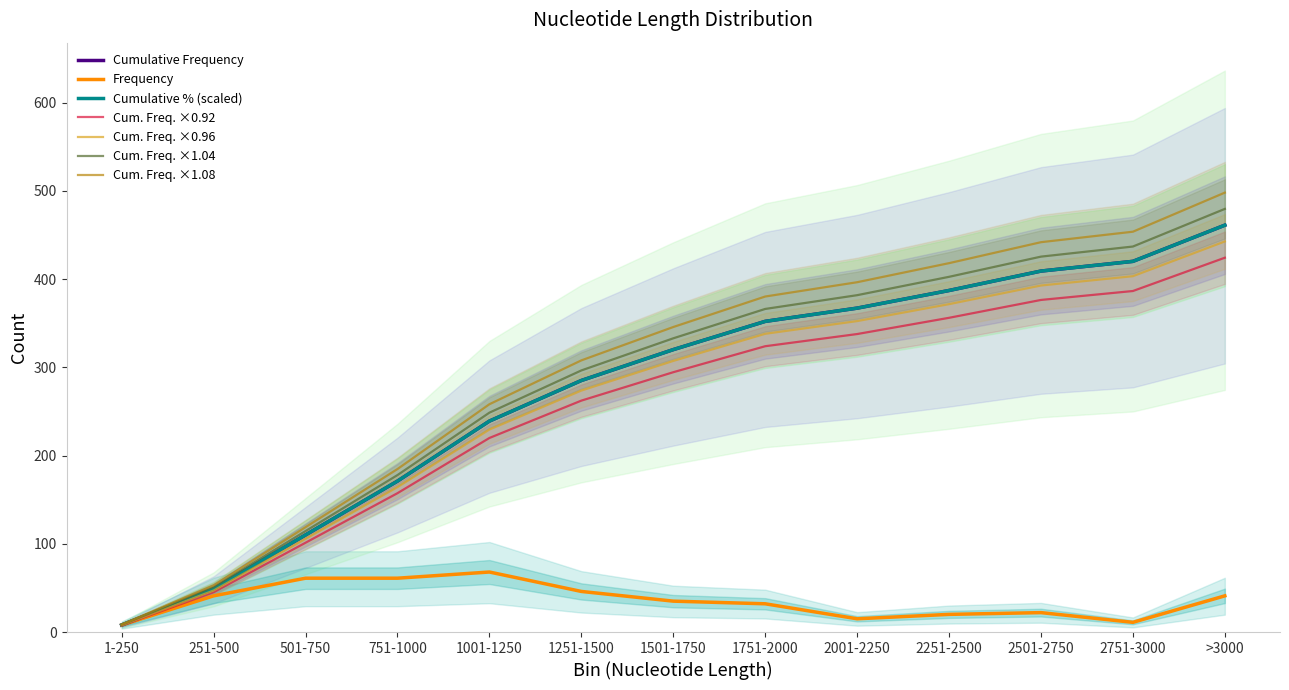

How many data points does each series have?

13